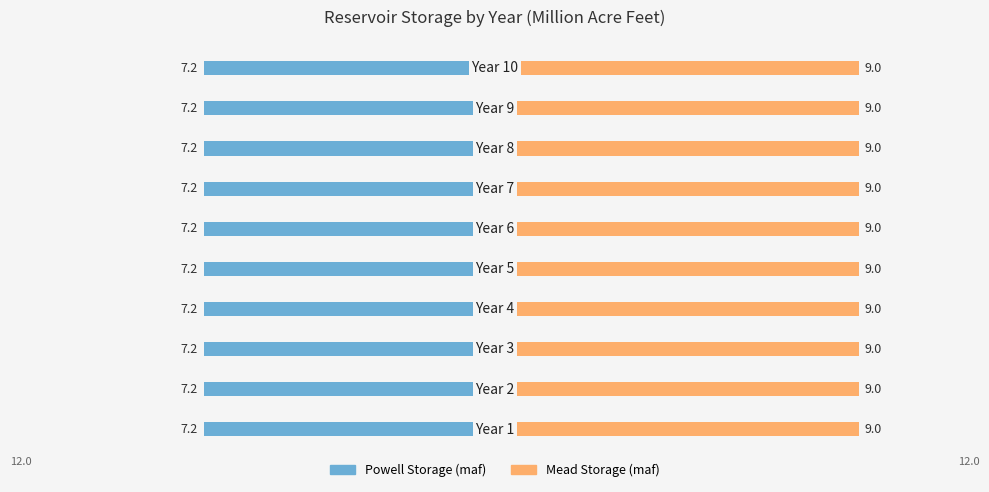

What is the sum of all Powell Storage (maf) values?

72.0